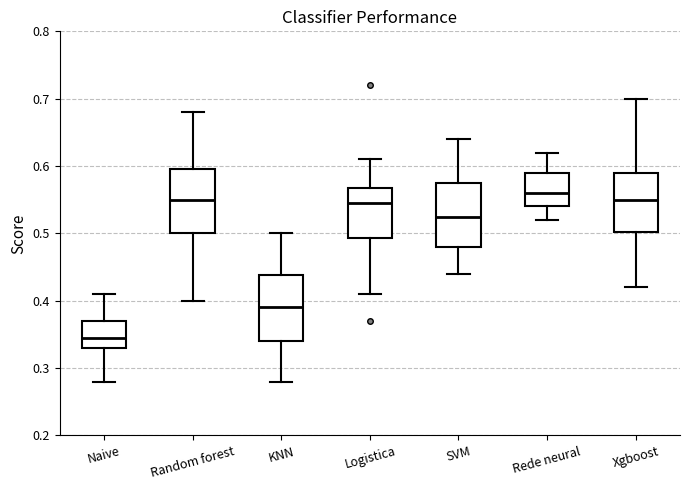

Where is the upper edge of the box for Logistica on the y-axis? The values are not printed on the chart, so give them approximately, as read against the axis.

0.57